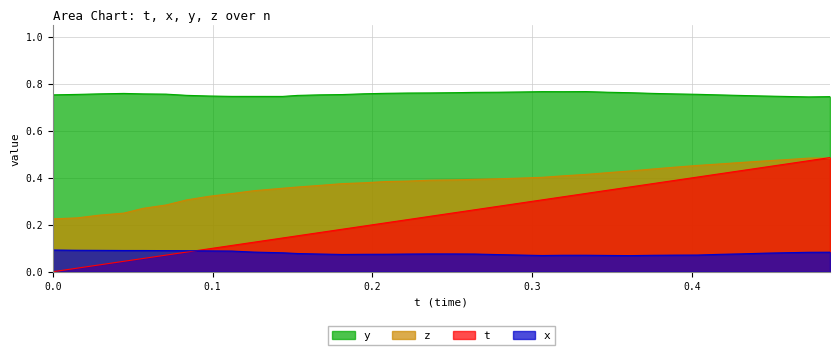

Reading right to left, extract all data points from this chart.

t: 0.5	0.5	0.5	0.4	0.4	0.4	0.4	0.4	0.4	0.4	0.3	0.3	0.3	0.3	0.3	0.3	0.3	0.3	0.2	0.2	0.2	0.2	0.2	0.2	0.2	0.1	0.1	0.1	0.1	0.1	0.1	0.1	0.0	0.0	0.0	0.0
x: 0.1	0.1	0.1	0.1	0.1	0.1	0.1	0.1	0.1	0.1	0.1	0.1	0.1	0.1	0.1	0.1	0.1	0.1	0.1	0.1	0.1	0.1	0.1	0.1	0.1	0.1	0.1	0.1	0.1	0.1	0.1	0.1	0.1	0.1	0.1	0.1
y: 0.7	0.7	0.7	0.7	0.8	0.8	0.8	0.8	0.8	0.8	0.8	0.8	0.8	0.8	0.8	0.8	0.8	0.8	0.8	0.8	0.8	0.8	0.8	0.8	0.8	0.7	0.7	0.7	0.7	0.8	0.8	0.8	0.8	0.8	0.8	0.8
z: 0.5	0.5	0.5	0.5	0.5	0.5	0.5	0.4	0.4	0.4	0.4	0.4	0.4	0.4	0.4	0.4	0.4	0.4	0.4	0.4	0.4	0.4	0.4	0.4	0.4	0.4	0.3	0.3	0.3	0.3	0.3	0.3	0.2	0.2	0.2	0.2